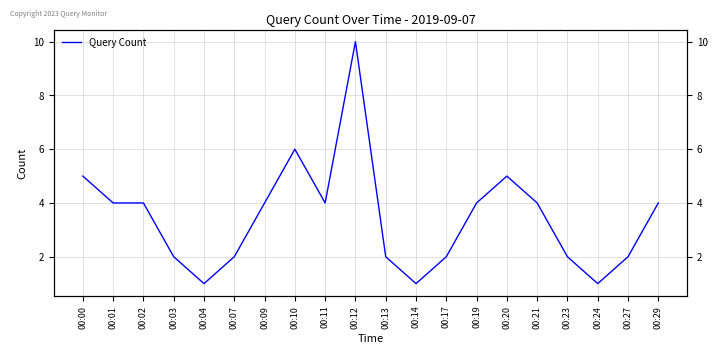

True or false: the data shows 1 at 00:14.

True